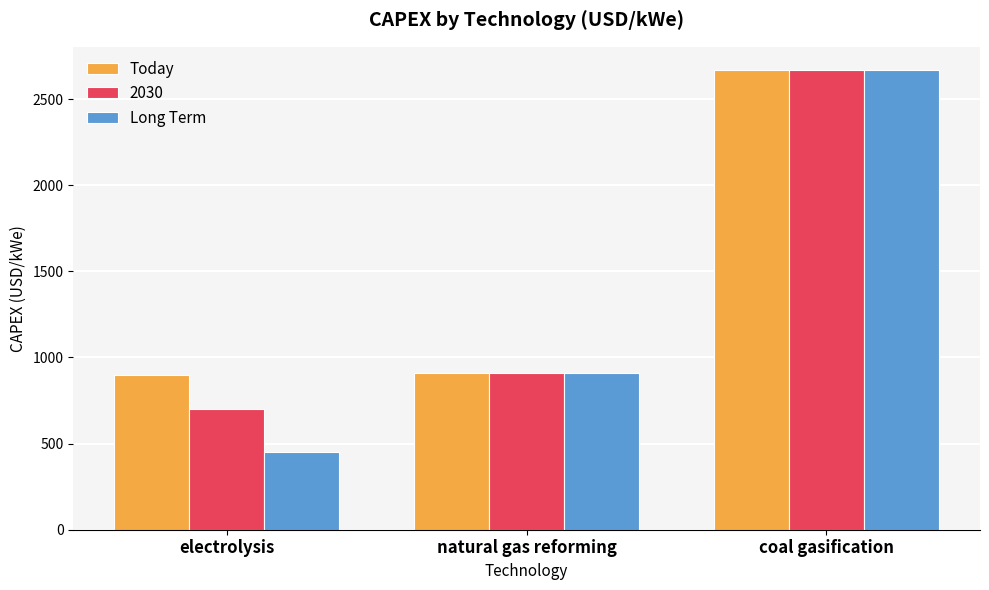

What is the value of the Long Term bar at the 1st from the left?

450